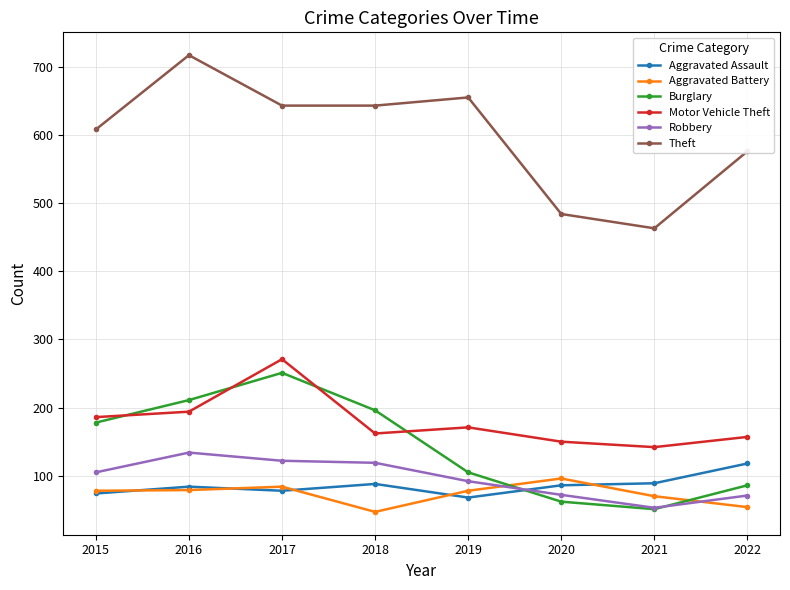

Is the value of Burglary at 2018 greater than the value of Aggravated Assault at 2021?

Yes